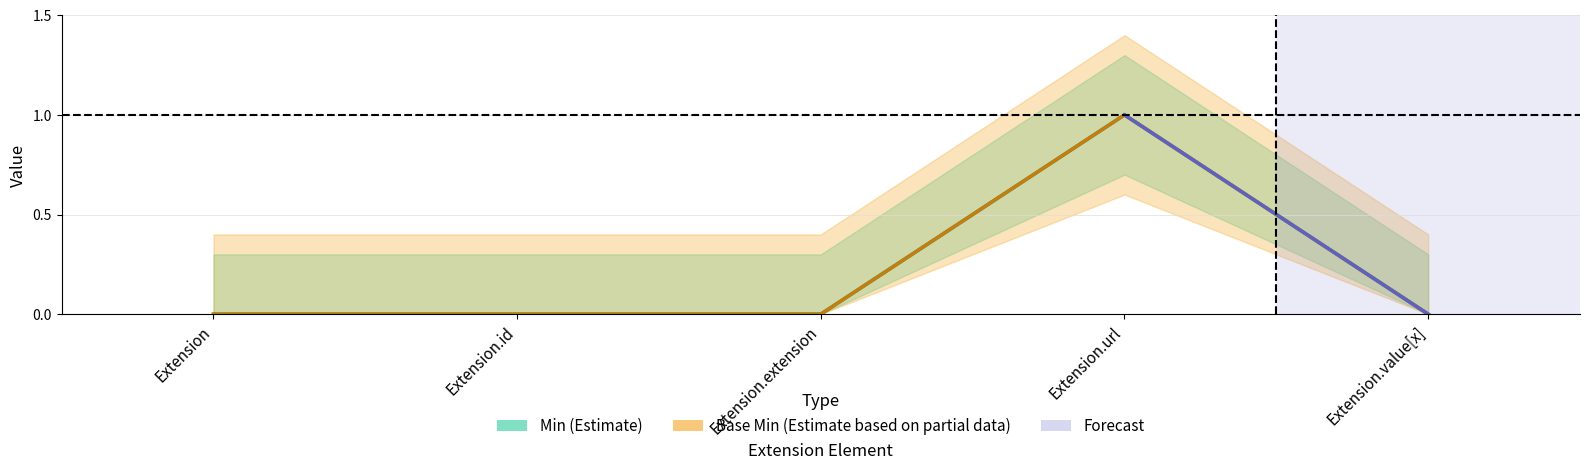

Between Extension.value[x] and Extension.id, which is larger?

Extension.value[x]